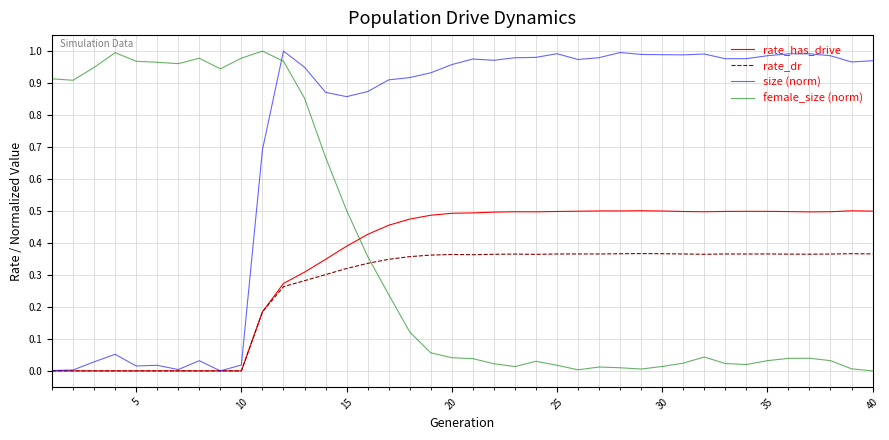

Which series has the largest total across all categories?

size (norm)